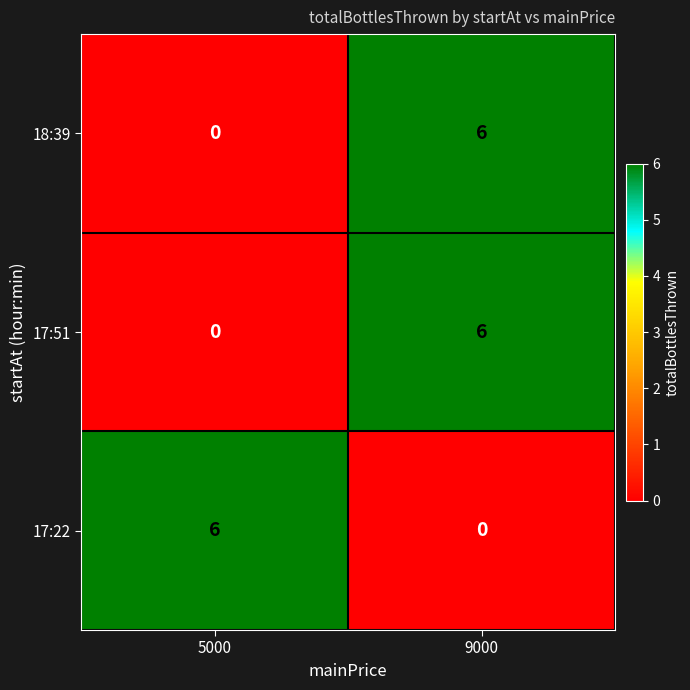

List the labels in order of 17:22 value, largest first.

5000, 9000